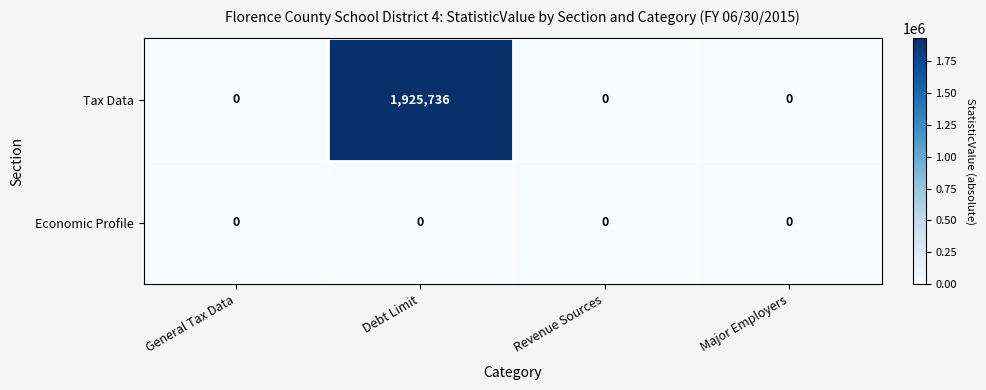

The value of Tax Data at Major Employers is 689150. True or false?

False